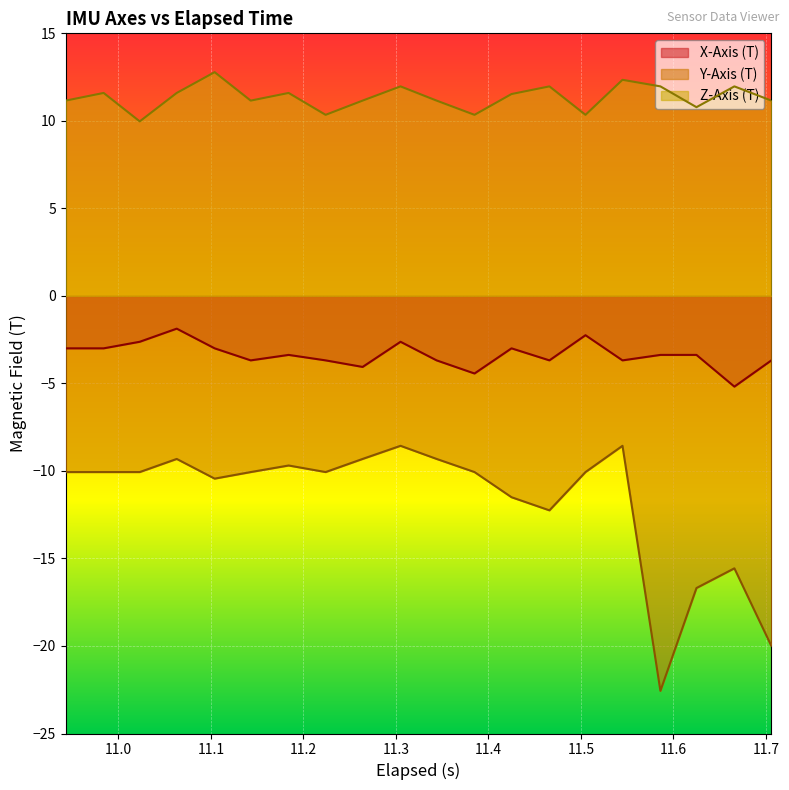

True or false: X-Axis (T) and Y-Axis (T) intersect in this chart.

False